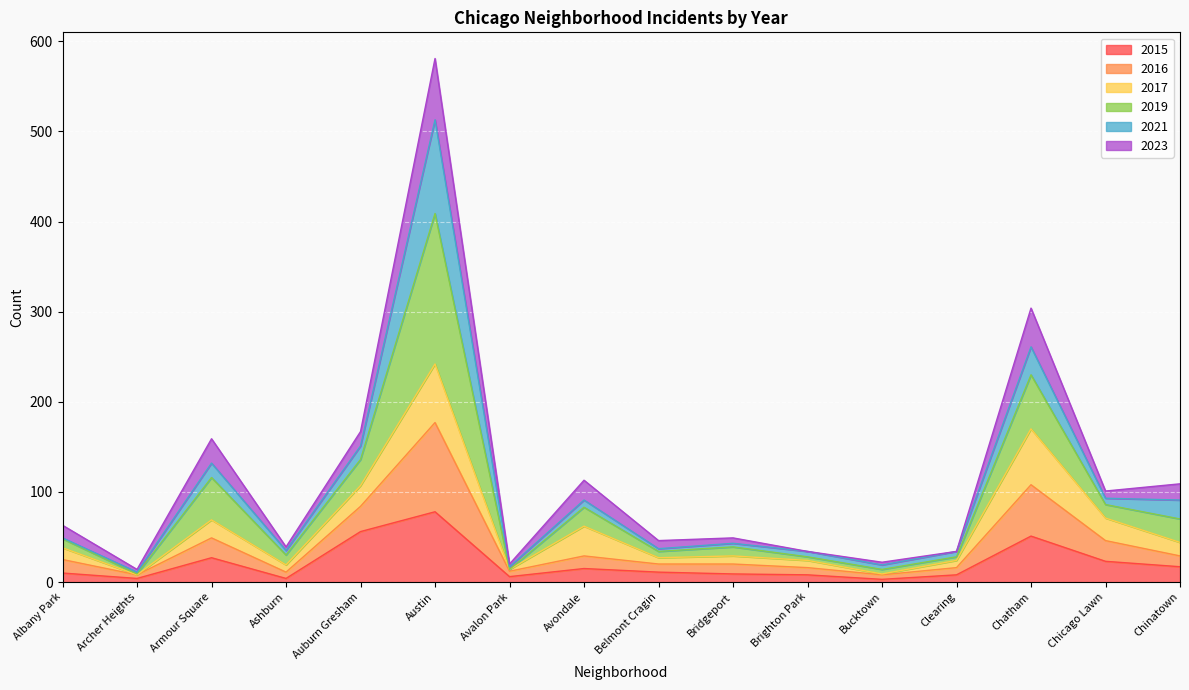

Which series has the largest total across all categories?

2019